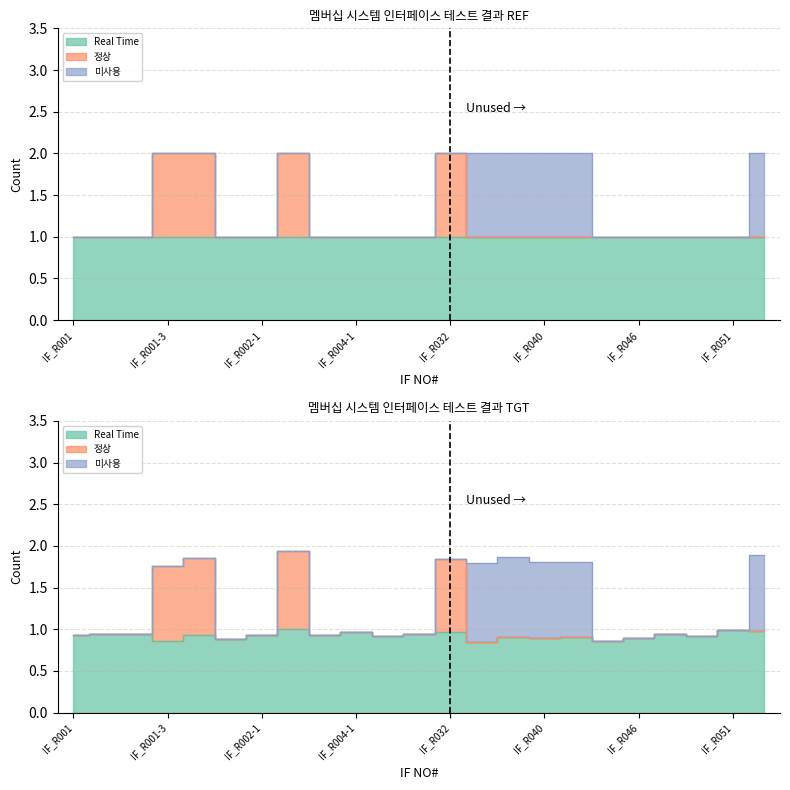

Which series has the largest range (max minus min)?

정상